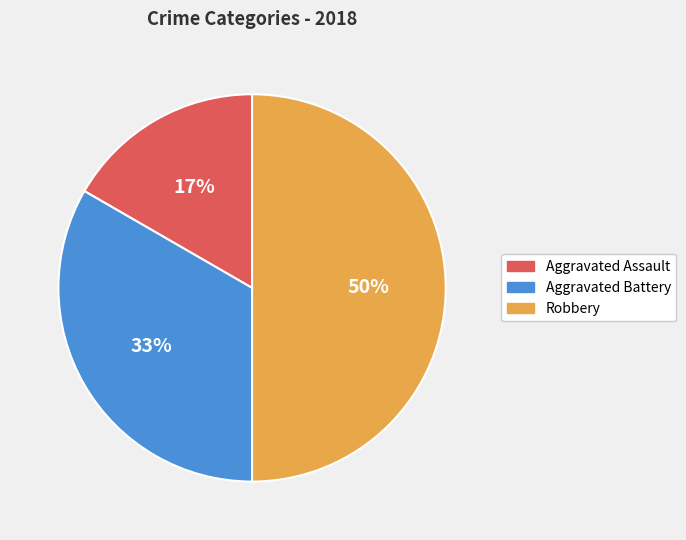

What is the smallest slice in the pie chart?

Aggravated Assault